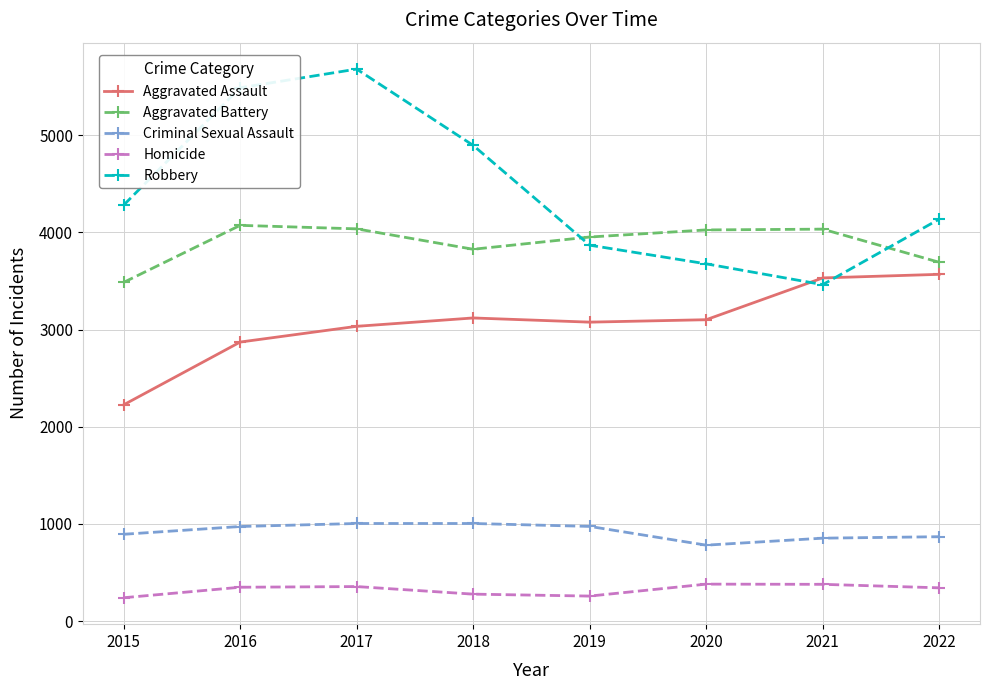

The value of Criminal Sexual Assault at 2019 is 975. True or false?

True